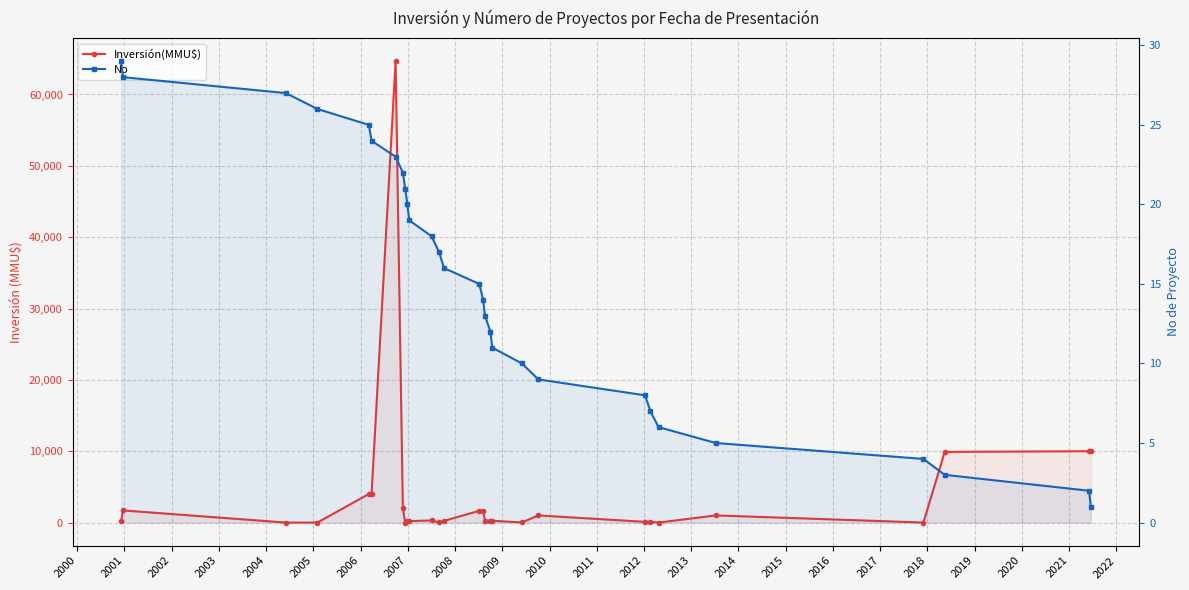

Count the number of data series in this chart.

2